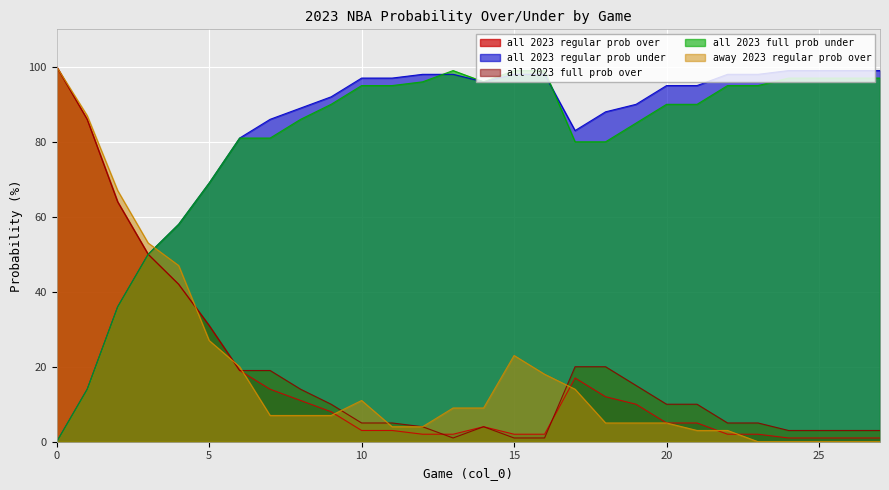

How many lines are shown in the chart?

5